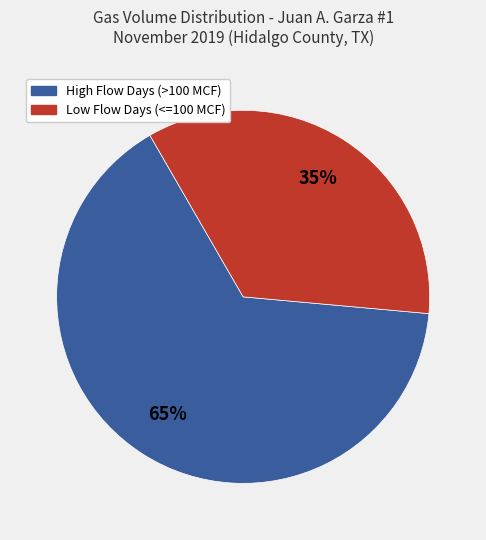

Does any single category account for the majority?

Yes